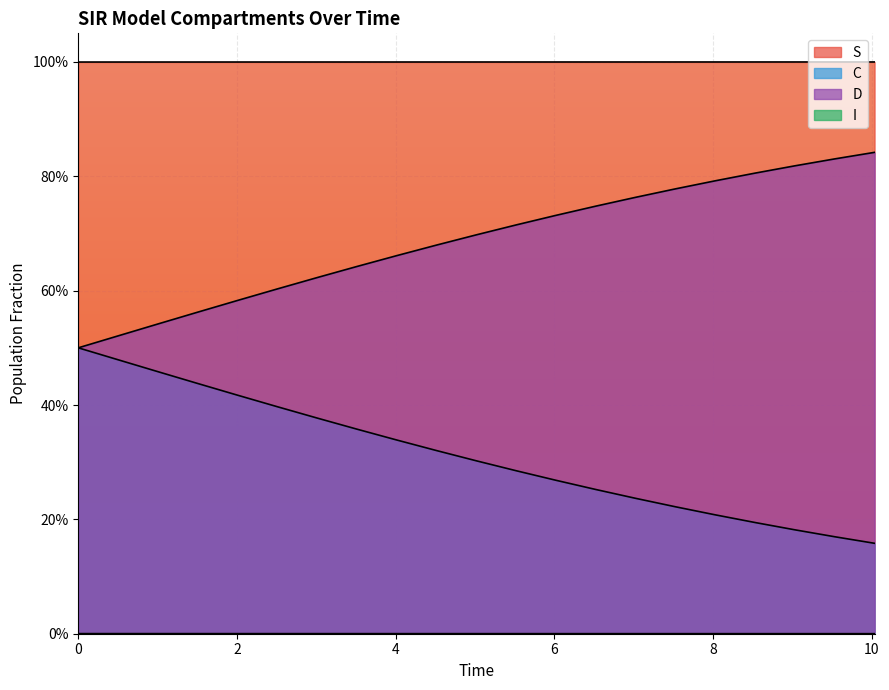

What are all the series names shown in the legend?

S, I, C, D